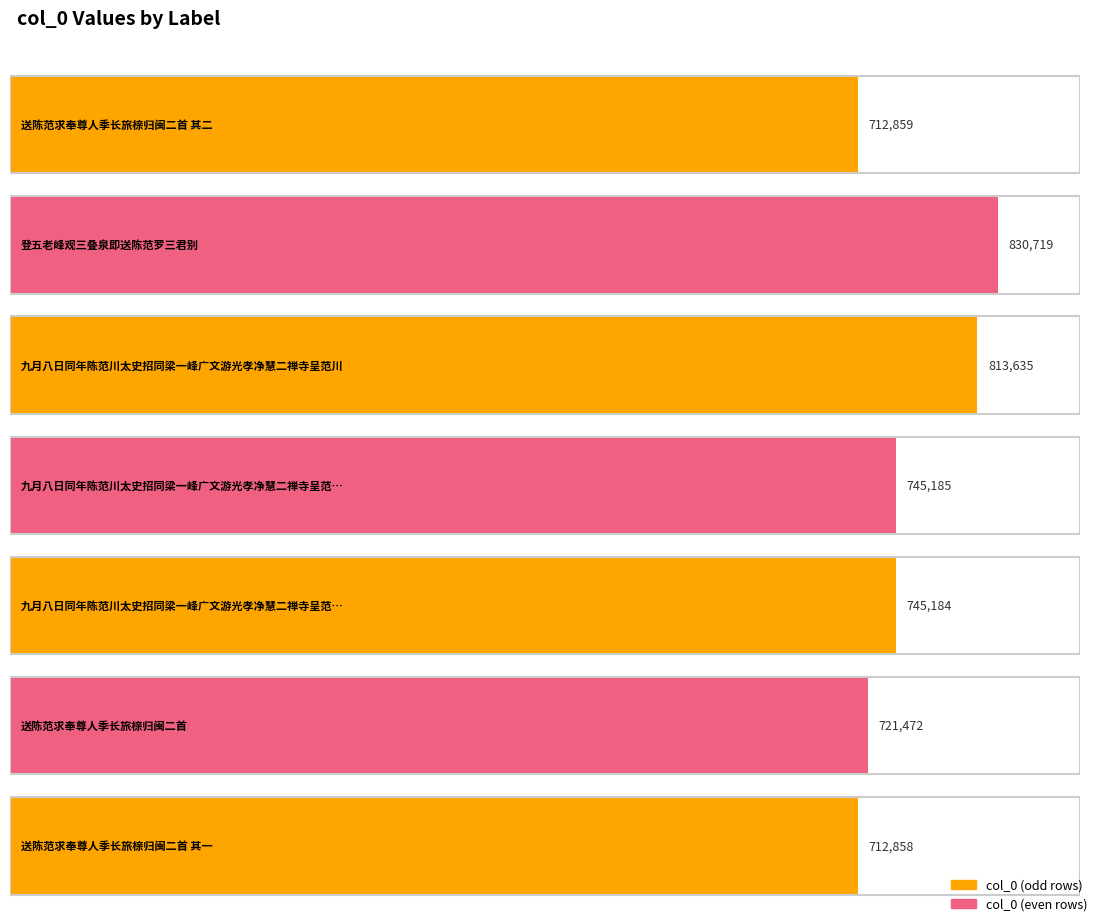

What is the maximum value shown in the chart?

830719